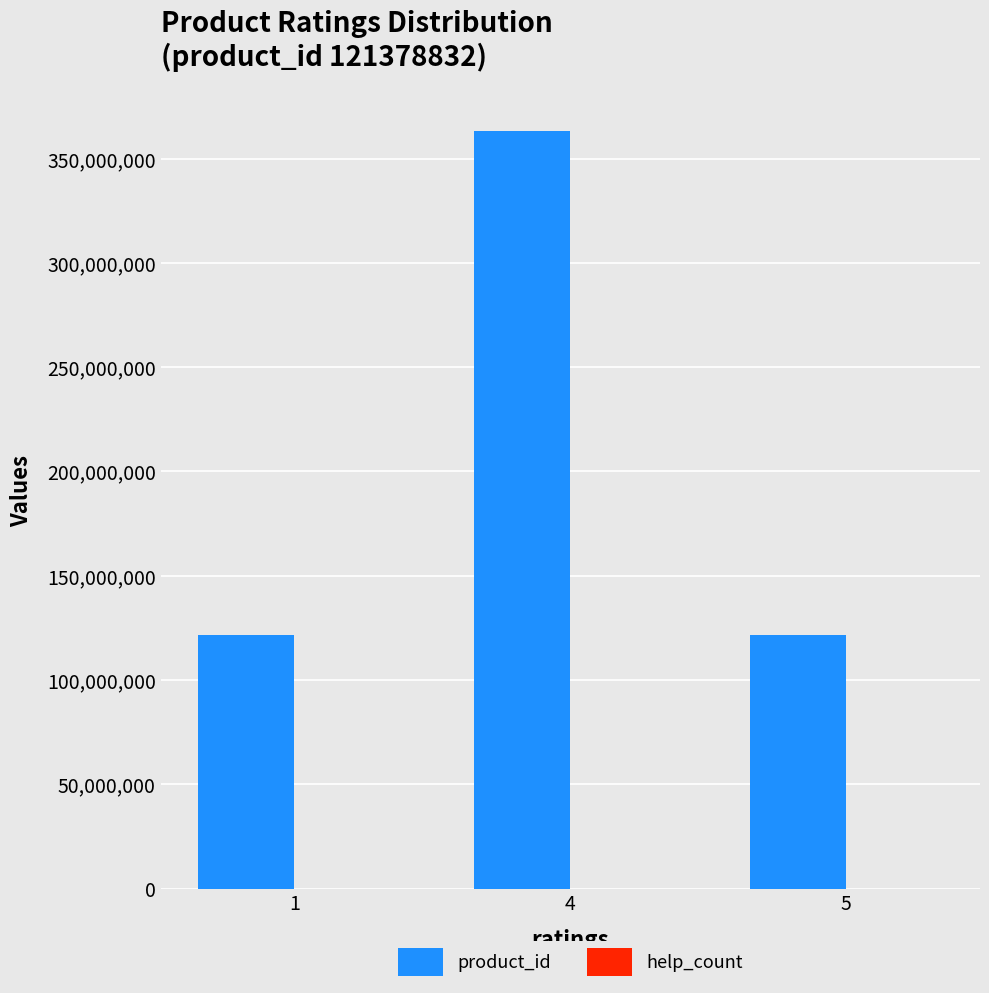

What is the sum of the values at 1 and 5?

242757664